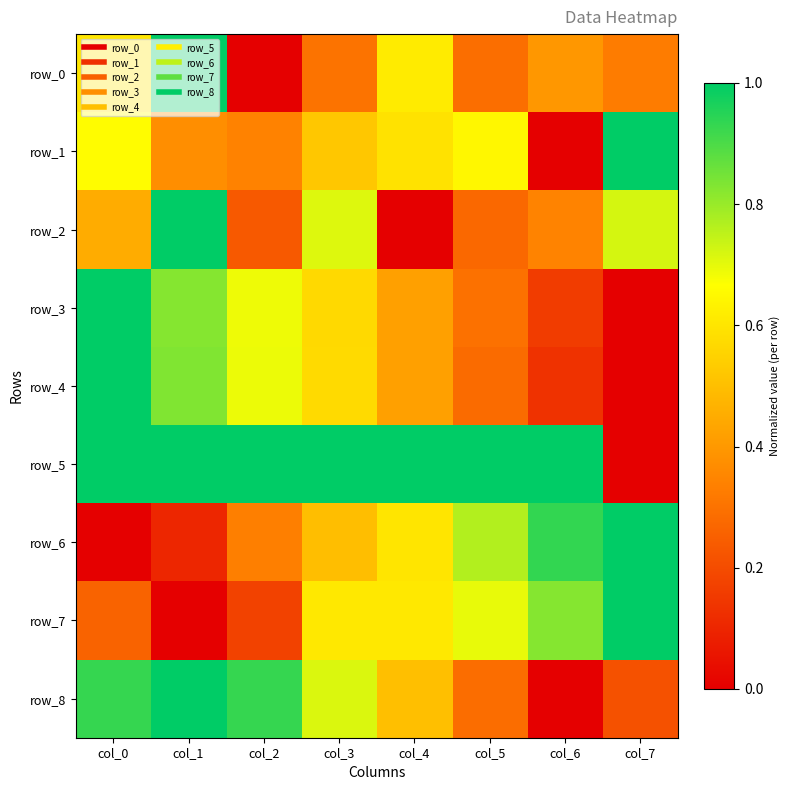

Which series has the largest total across all categories?

row_5